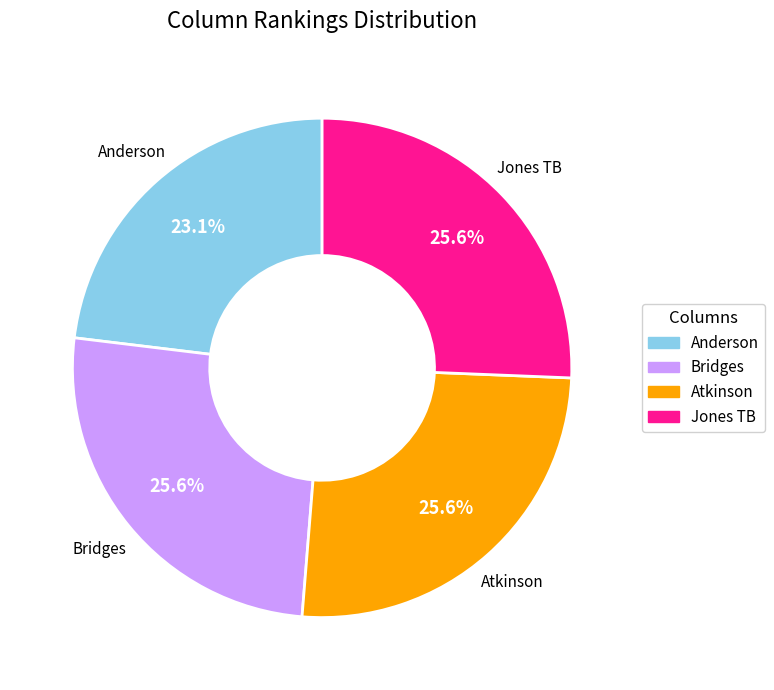

The Jones TB slice represents 18% of the pie. True or false?

False